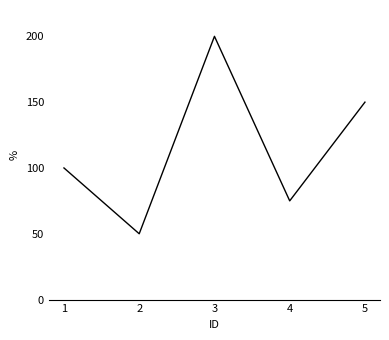

Reading right to left, what are all the values shown in this chart?

150	75	200	50	100